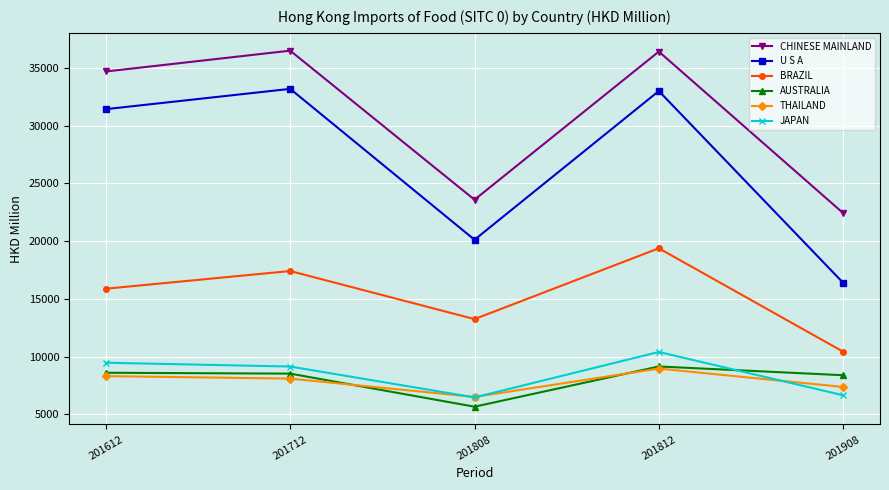

At which category does the chart reach its minimum across all series?

201808